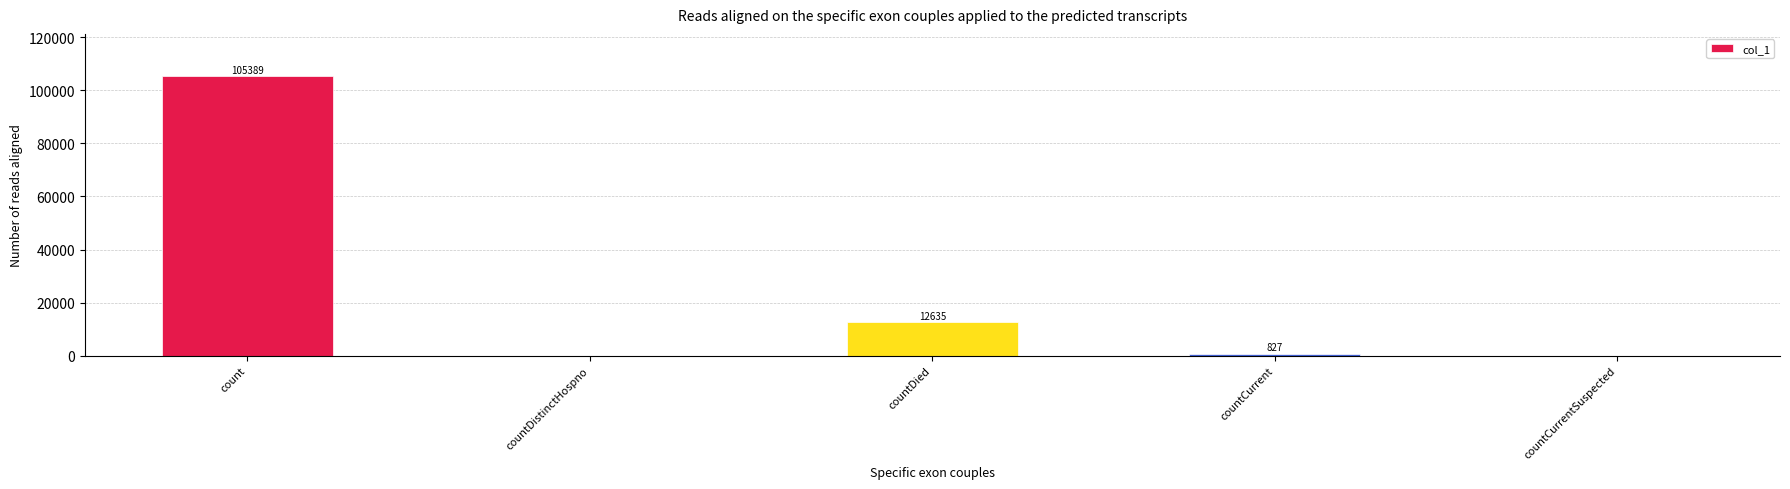

What is the change in value from countDistinctHospno to countCurrent?

+827